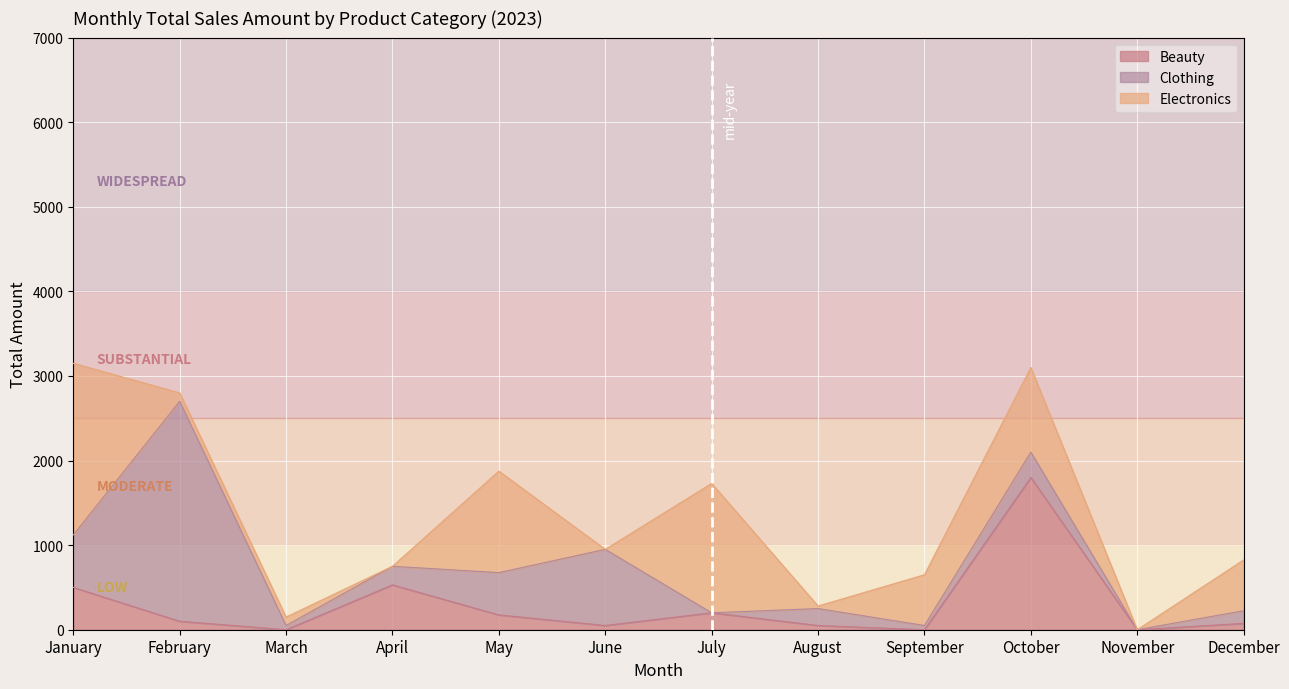

Reading left to right, transcribe all the data shown in this chart.

Beauty: January=500	February=100	March=0	April=530	May=175	June=50	July=200	August=50	September=0	October=1800	November=0	December=75
Clothing: January=620	February=2600	March=50	April=220	May=500	June=900	July=0	August=200	September=50	October=300	November=0	December=150
Electronics: January=2030	February=100	March=100	April=0	May=1200	June=0	July=1530	August=30	September=600	October=1000	November=0	December=600